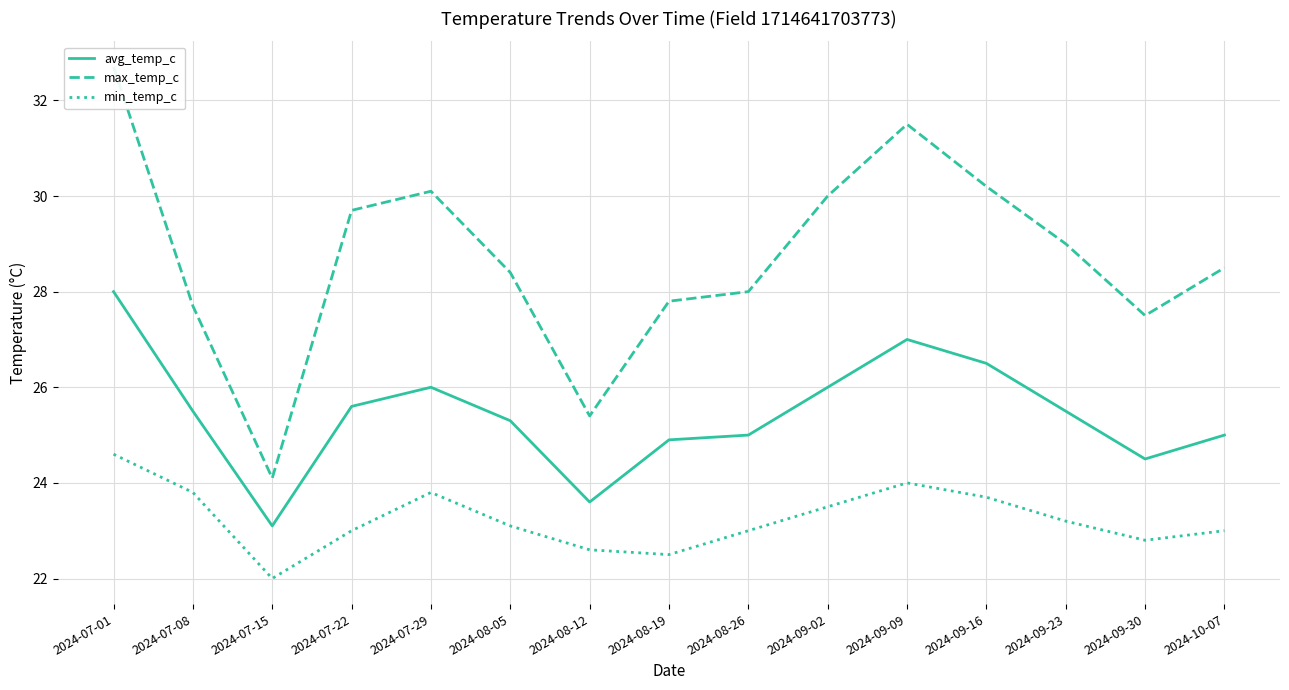

Read the max_temp_c value at 2024-08-05.

28.4